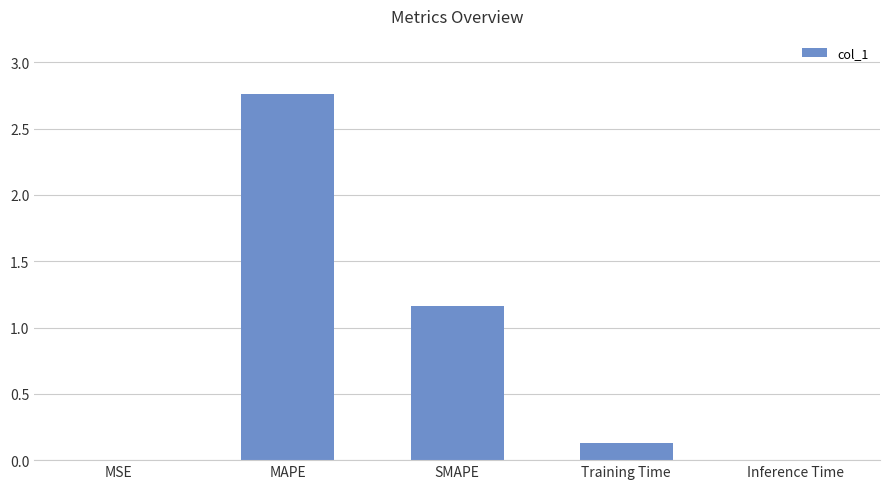

Is it true that the value at SMAPE is 2.1?

False